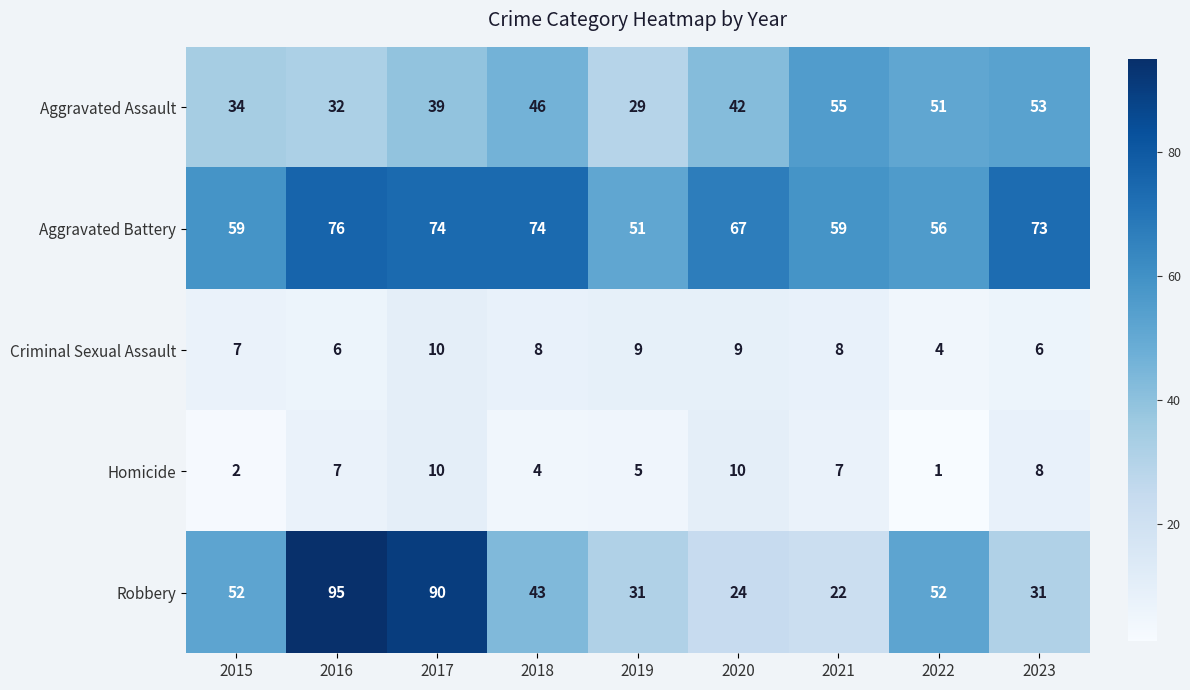

Is it true that Criminal Sexual Assault equals 11 at 2018?

False